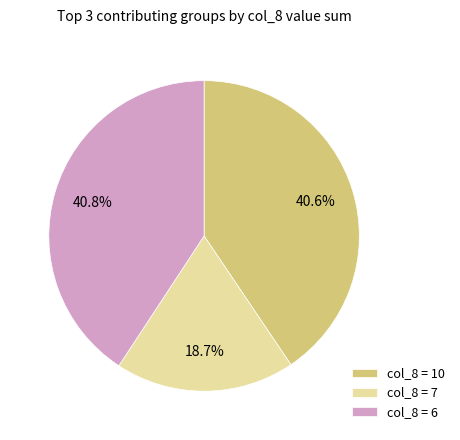

Is the sum of col_8 = 10 and col_8 = 6 greater than half?

Yes